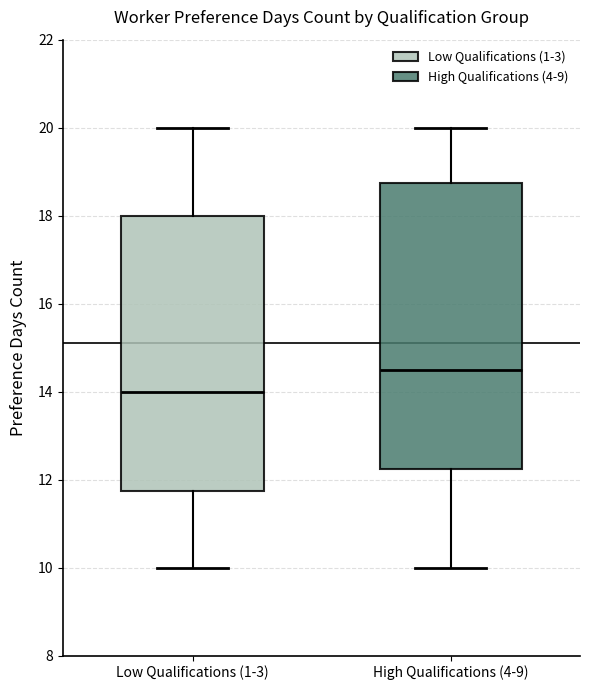

Which box's median line is the highest?

High Qualifications (4-9)